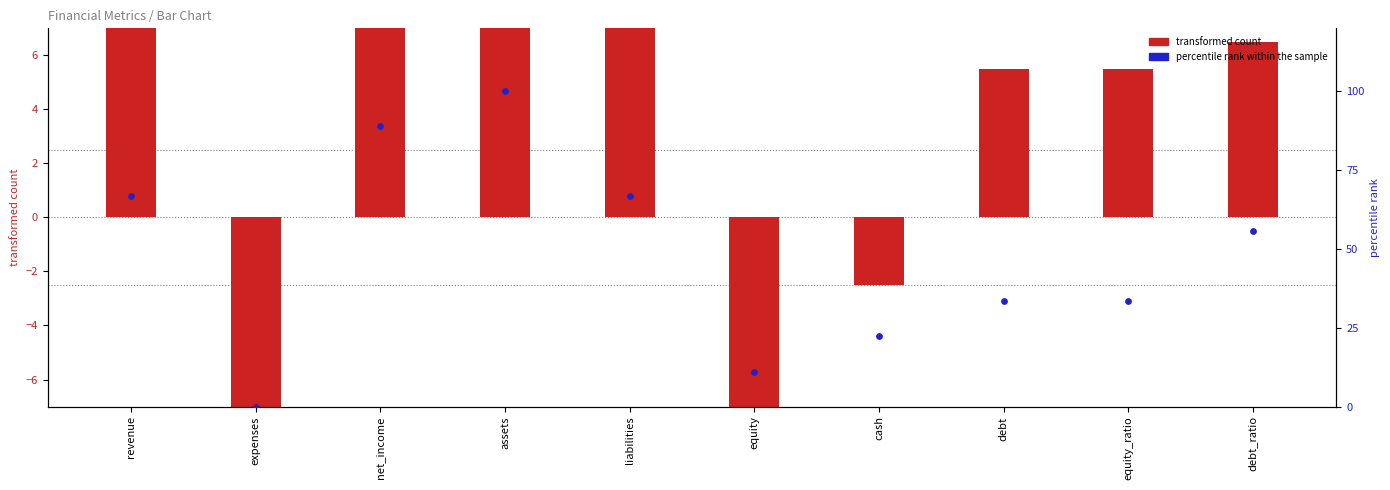

Which series has the widest spread of Y values?

percentile rank within the sample